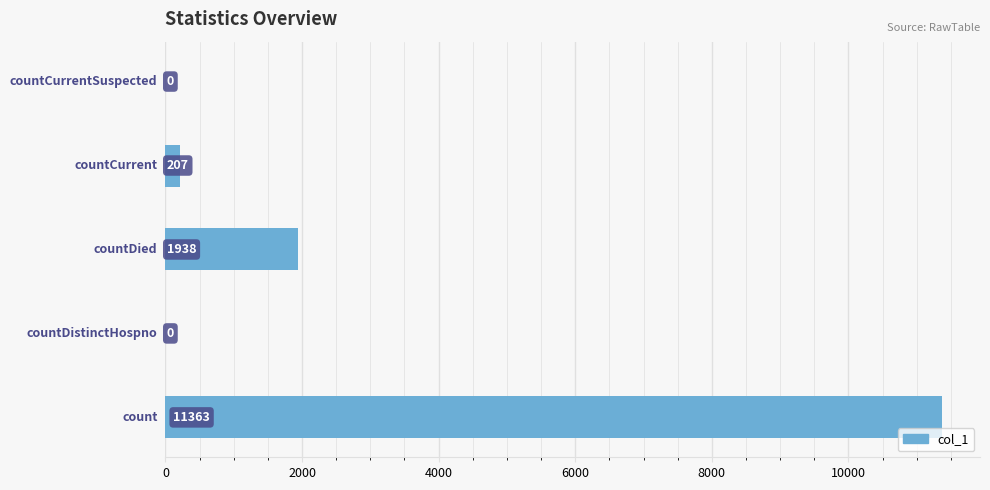

What is the average value?

2702